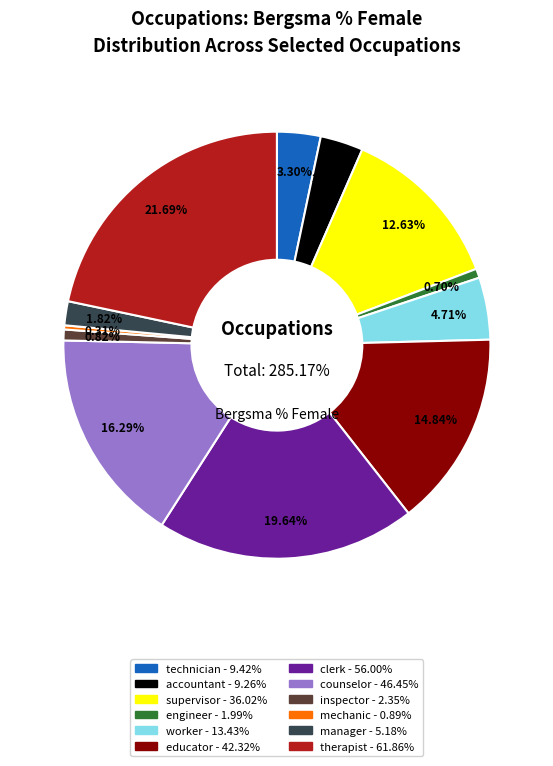

To the nearest percent, what percentage of the pie is technician?

3%